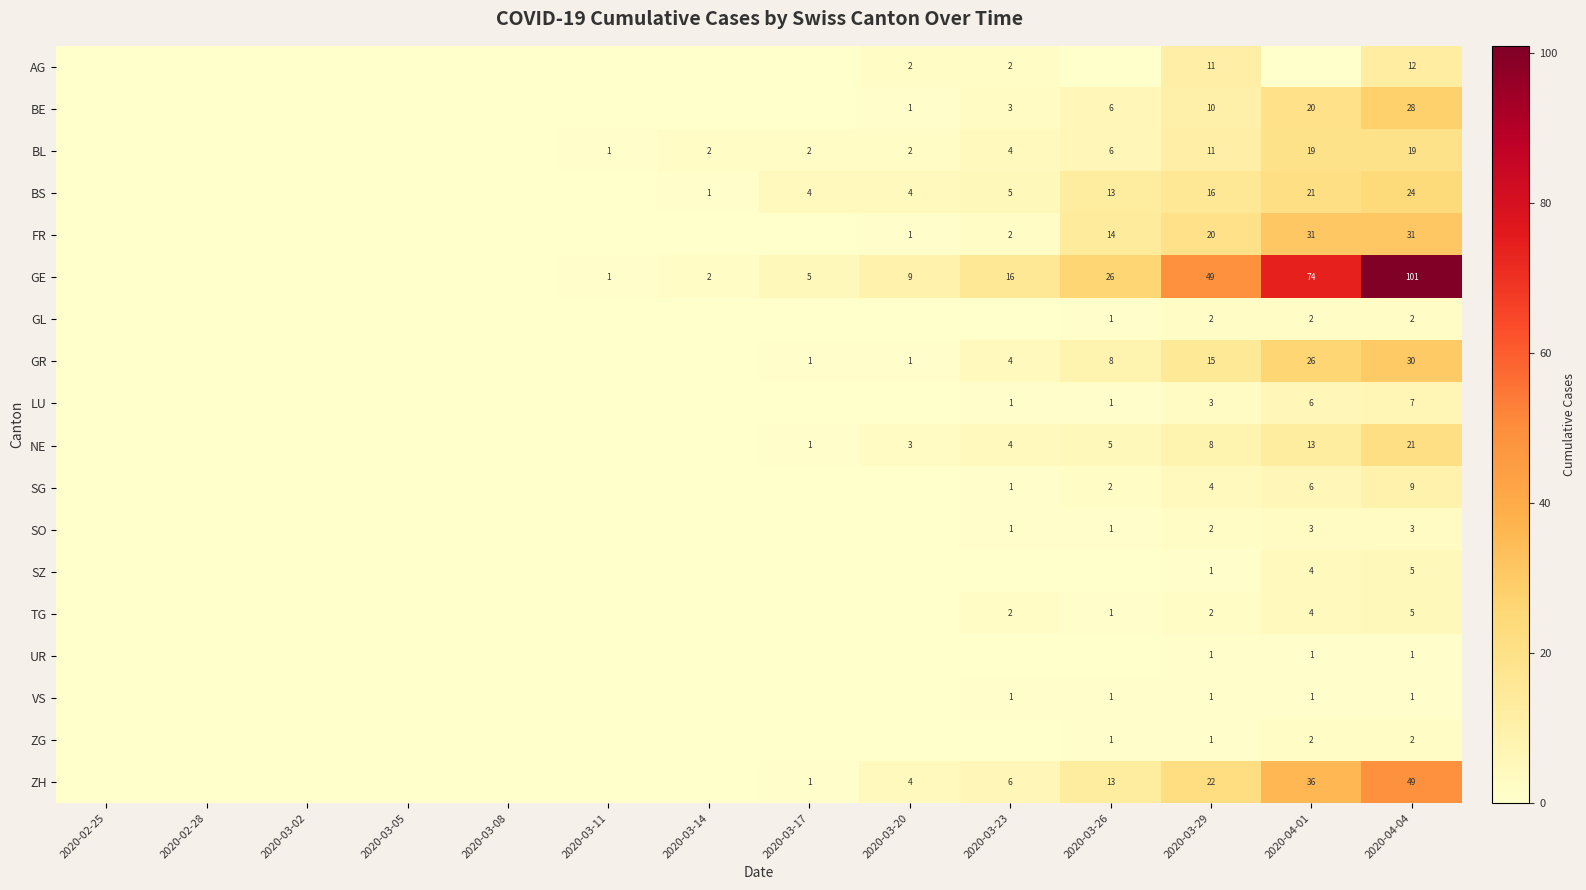

The ZG series shows 2 at 2020-04-04. True or false?

True